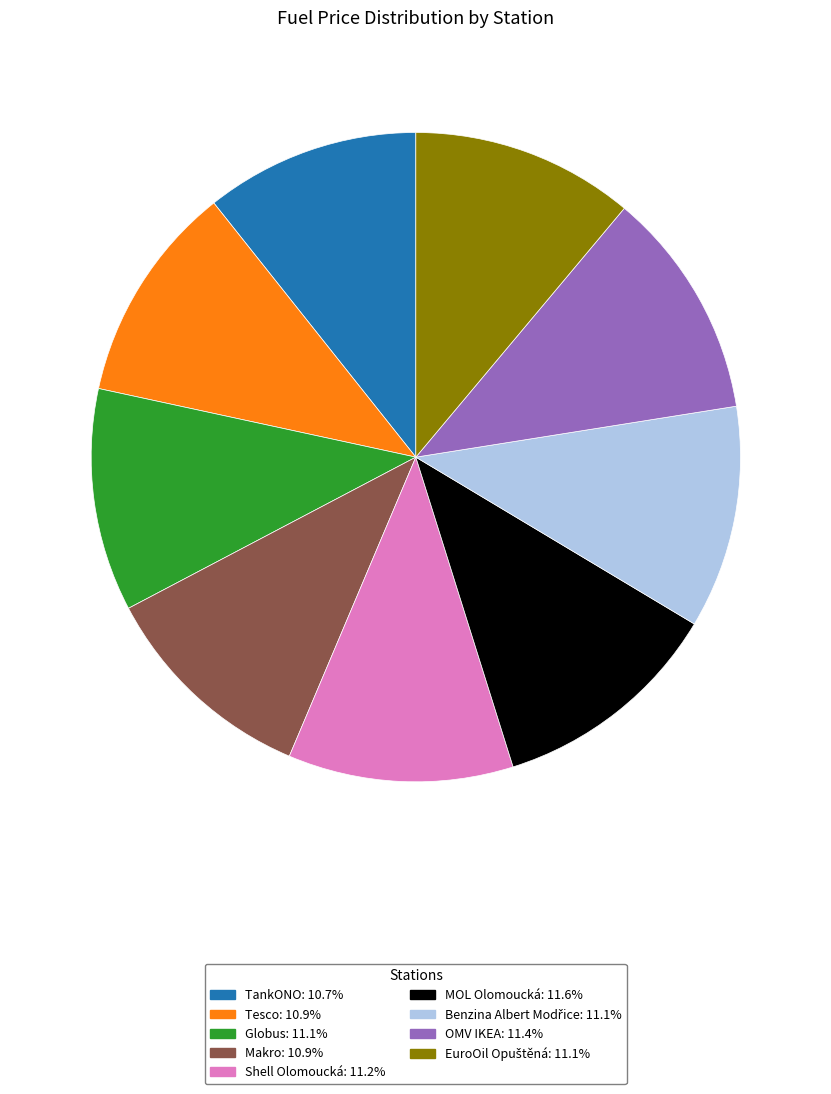

Approximately how many times larger is the value at Makro compared to OMV IKEA?

1.0